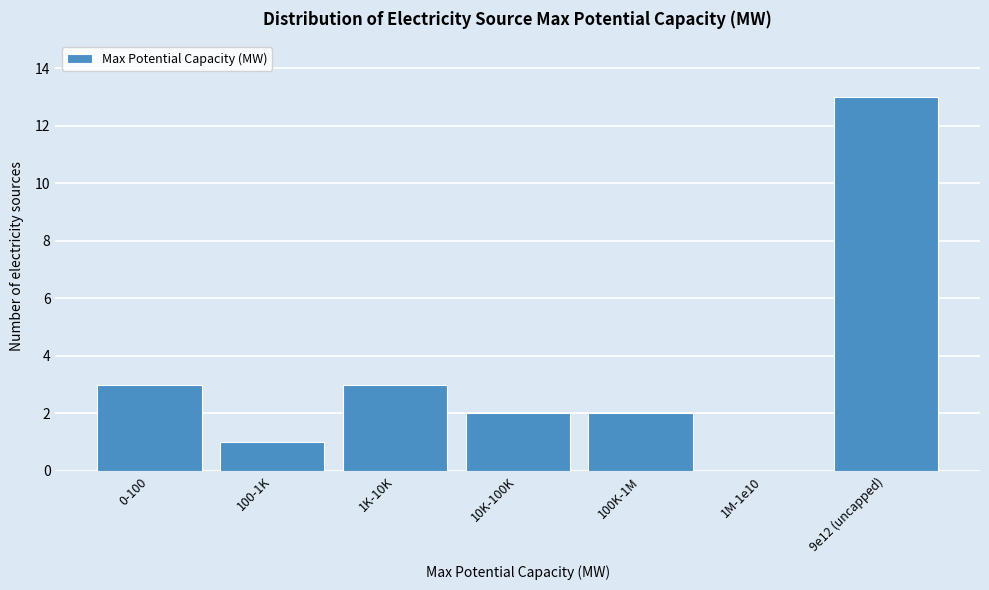

Reading left to right, what are all the values shown in this chart?

0-100=3	100-1K=1	1K-10K=3	10K-100K=2	100K-1M=2	1M-1e10=0	9e12 (uncapped)=13